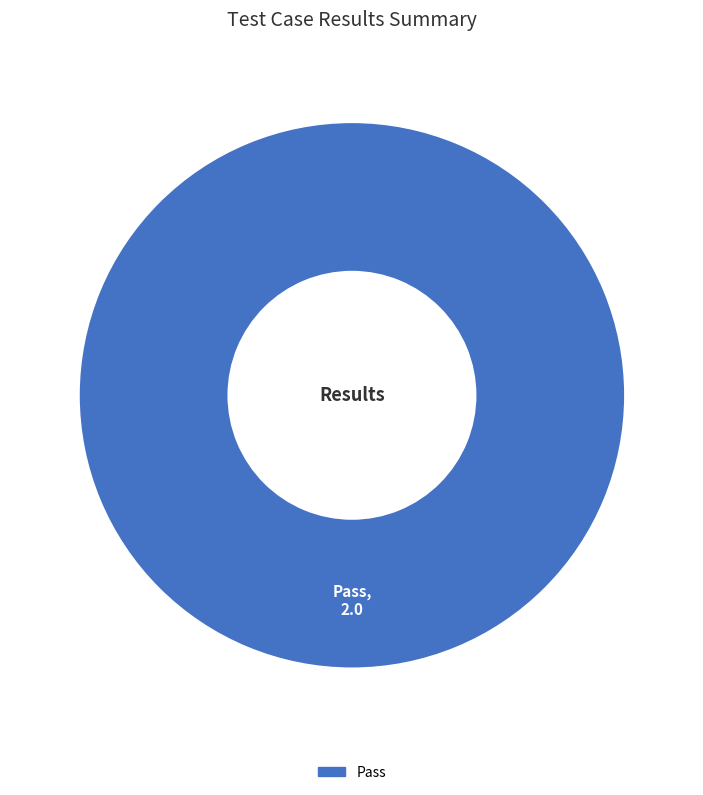

Is there any slice that represents more than half of the pie?

Yes